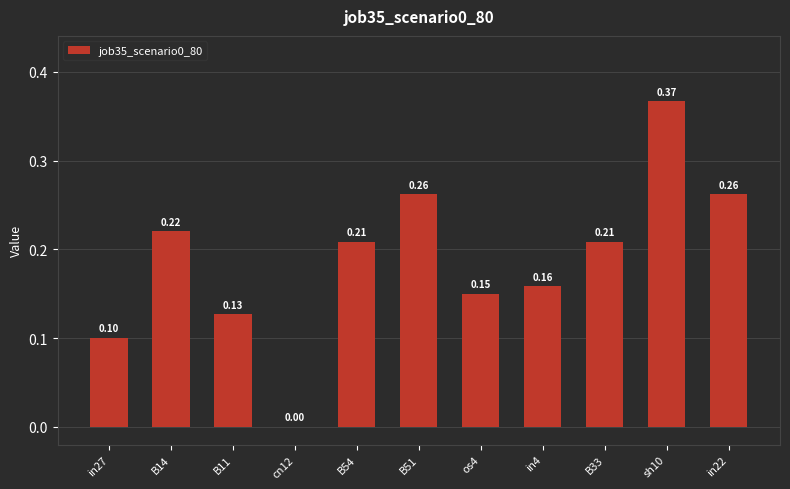

Between B11 and B51, which is larger?

B51